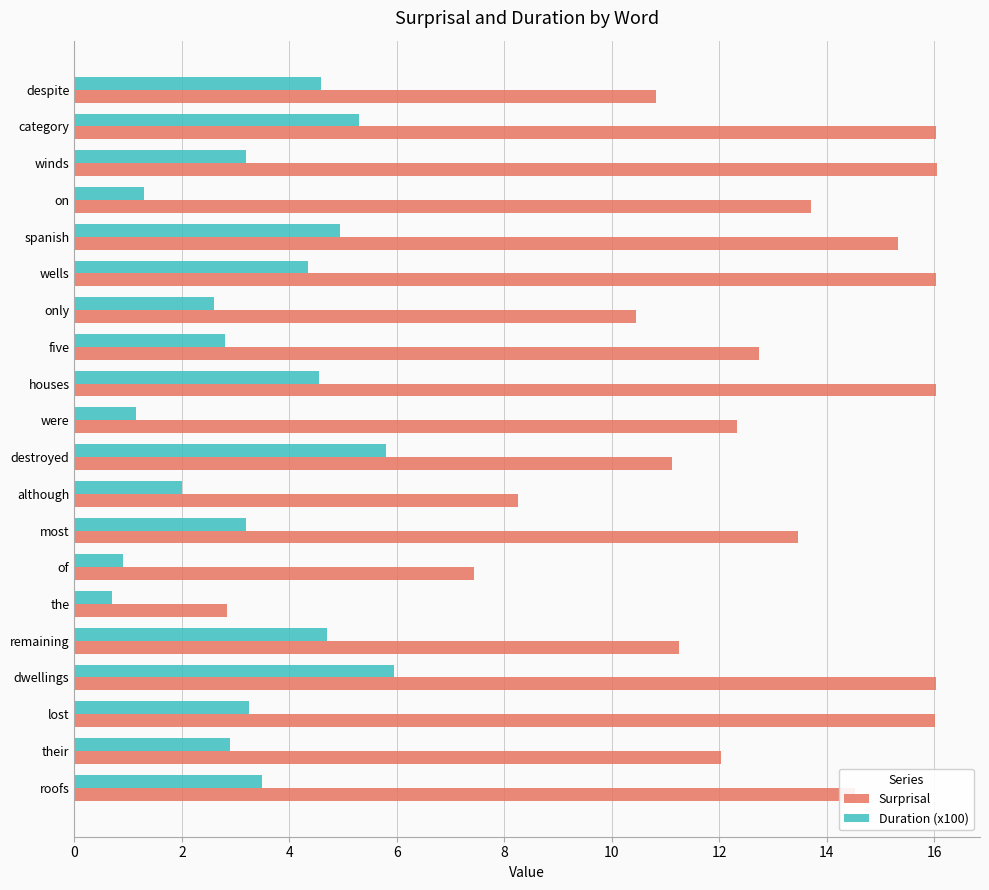

What value does the Surprisal series have at despite?

10.8